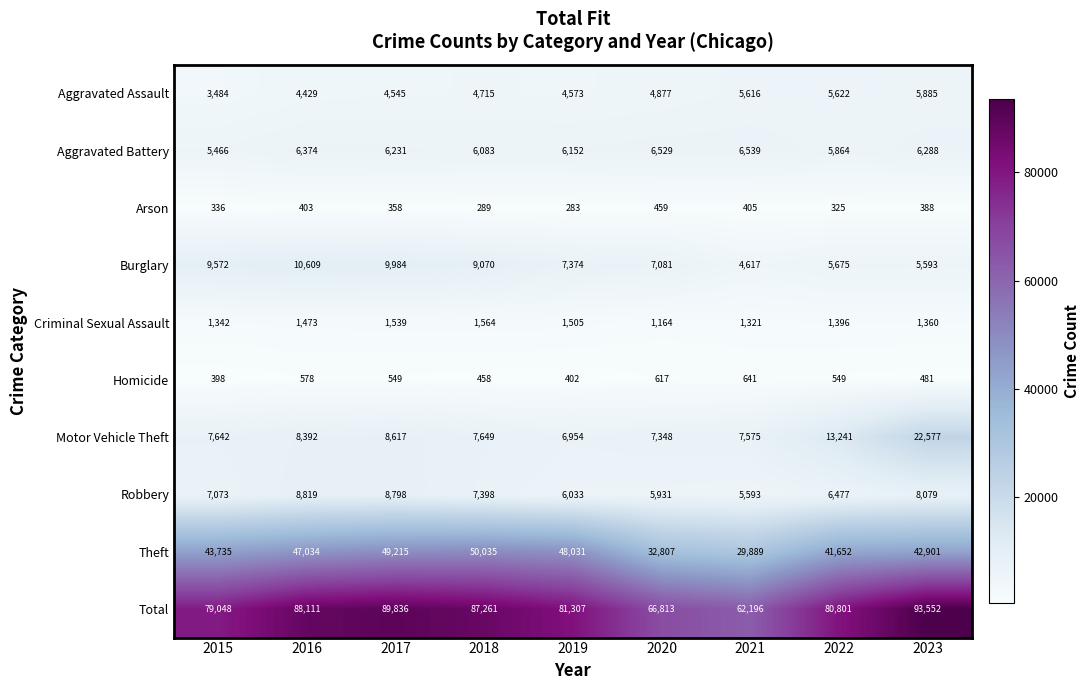

What is the maximum value shown in the chart?

93552